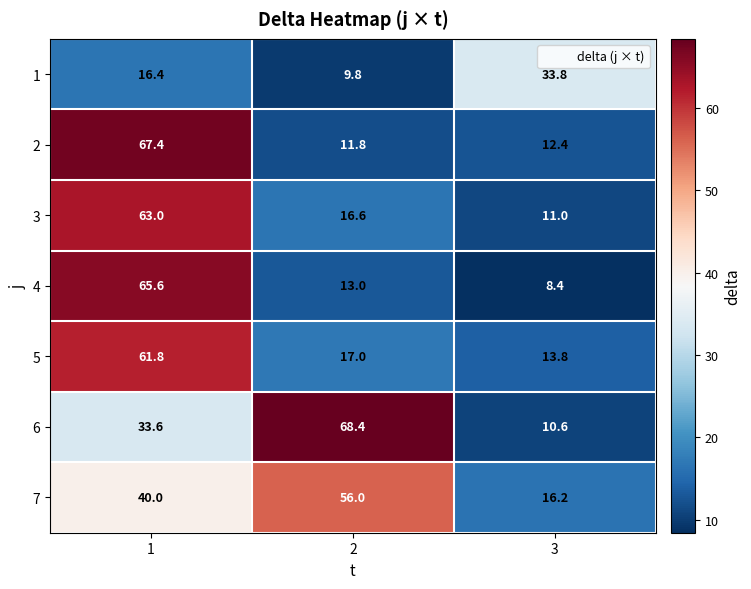

What is the total value across all series at 1?

347.8